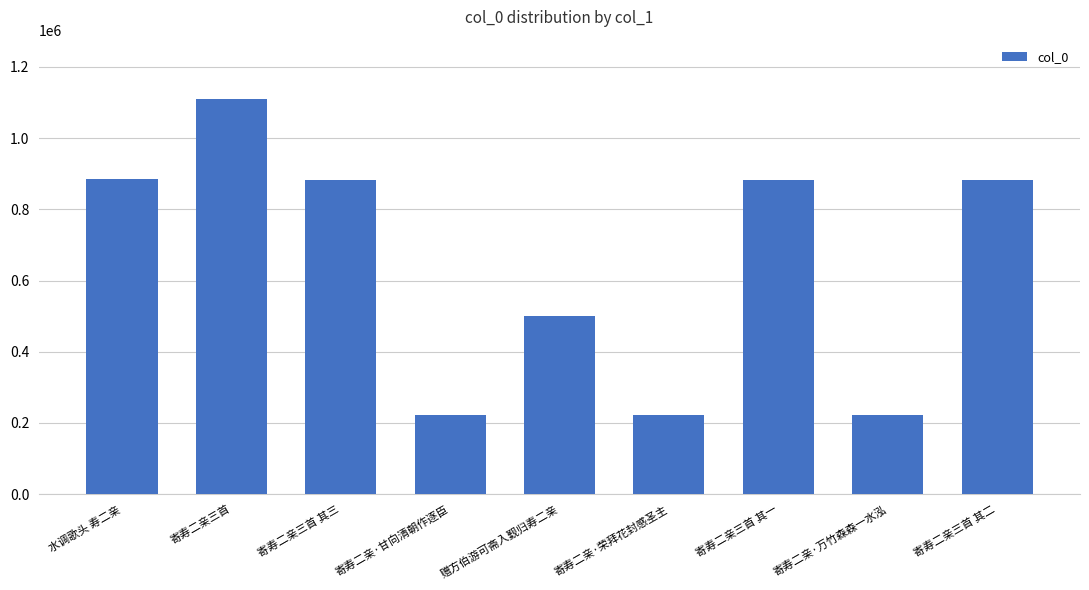

What is the average value?

644535